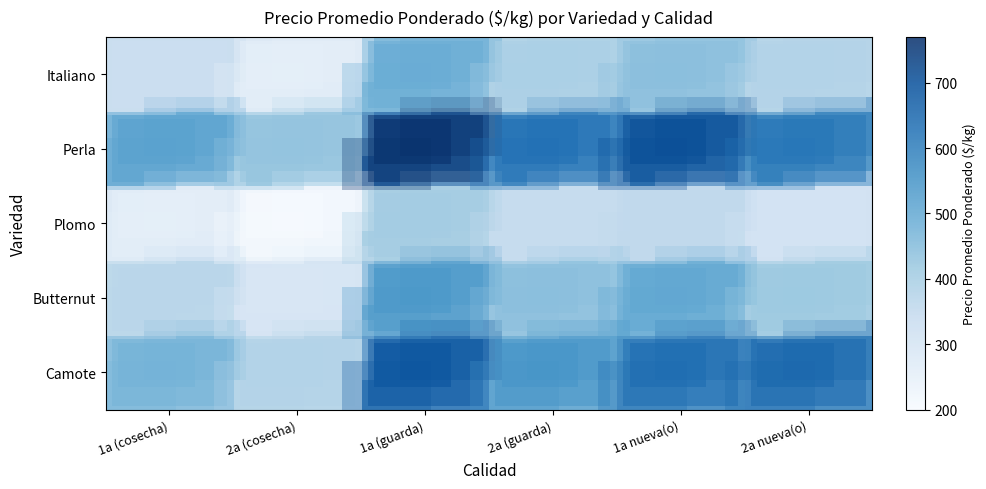

What is the minimum value shown in the chart?

250